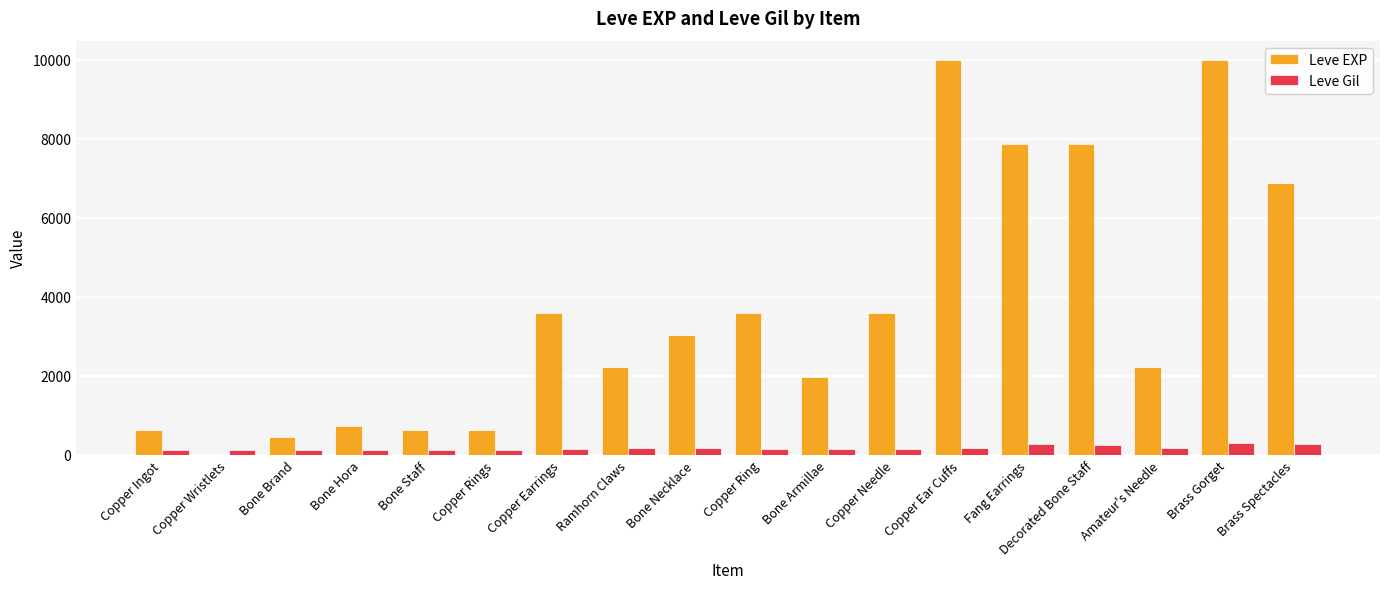

What are all the series names shown in the legend?

Leve EXP, Leve Gil